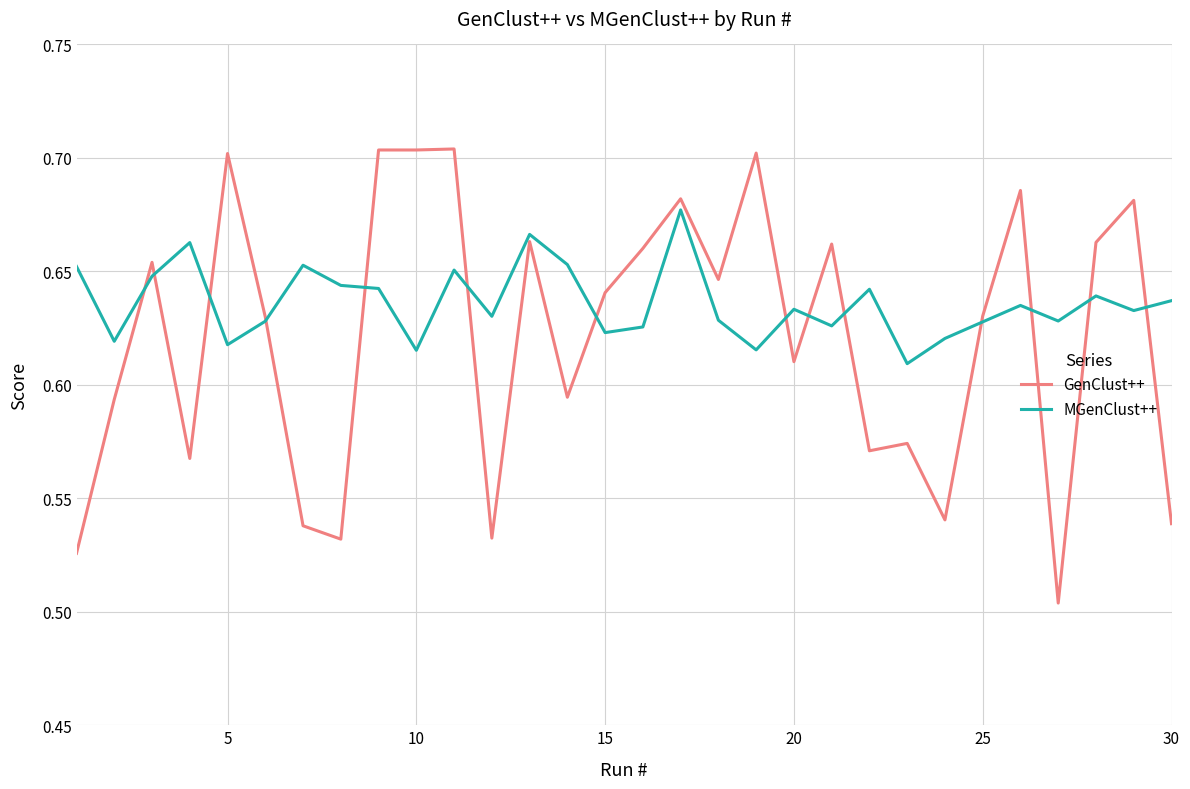

Rank the series by their average value, from lowest to highest.

GenClust++, MGenClust++